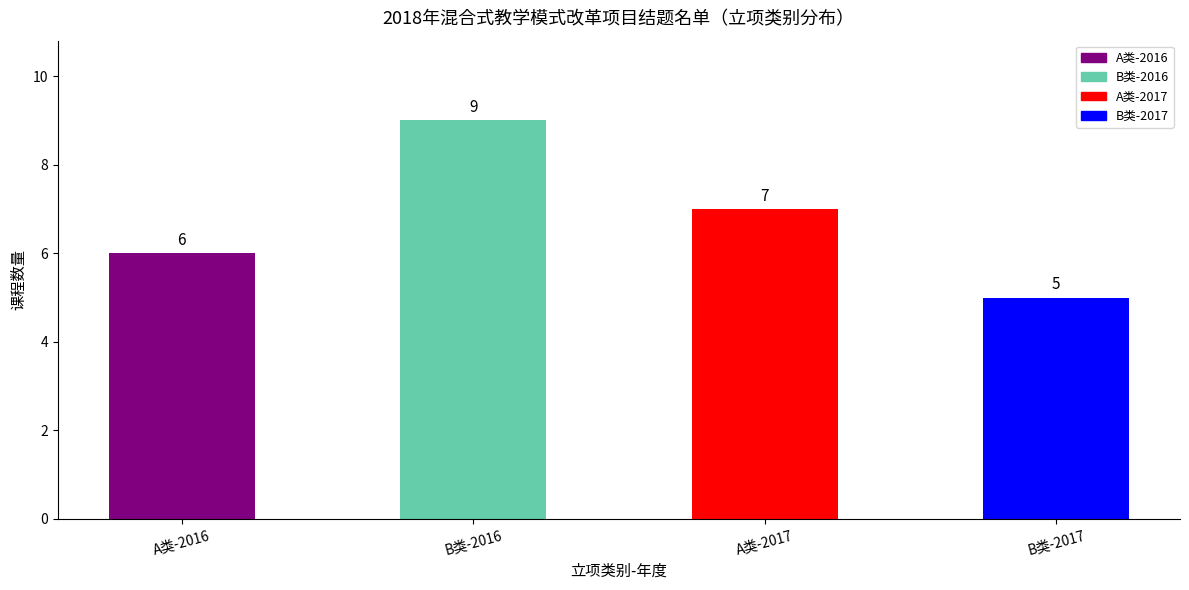

What is the value of the 1st bar from the left?

6